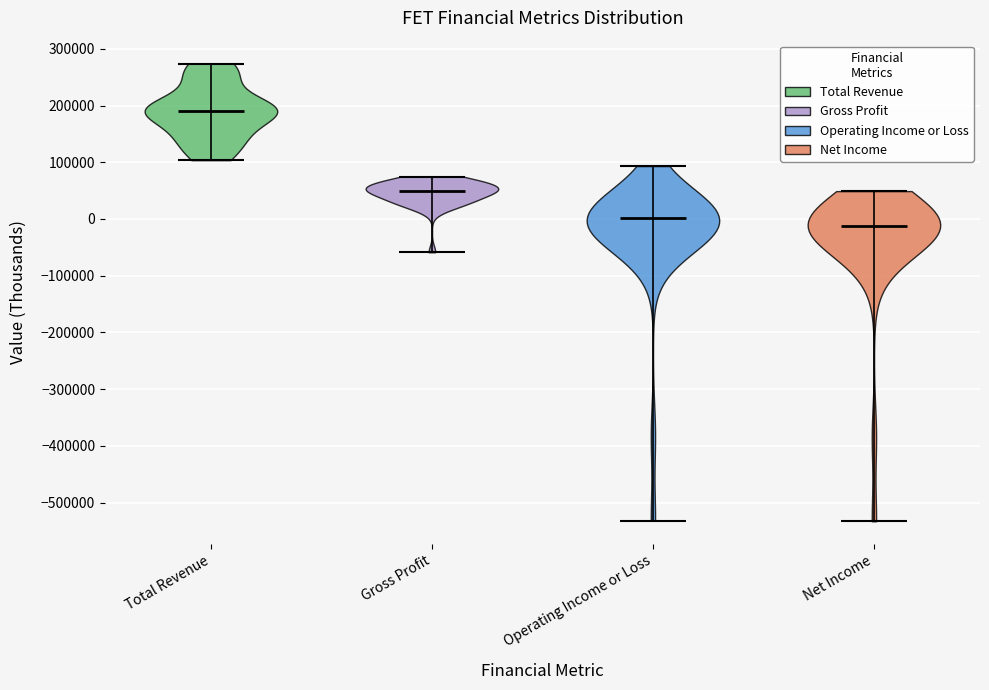

Reading left to right, read every violin against the y-axis: where its median line is, and the lowest and highest points it reaches. The values are not printed on the chart, so give them approximately, as read against the axis.

Total Revenue: median line 190000, lowest point 100000, highest point 270000
Gross Profit: median line 50000, lowest point -60000, highest point 70000
Operating Income or Loss: median line 0, lowest point -530000, highest point 90000
Net Income: median line -10000, lowest point -530000, highest point 50000